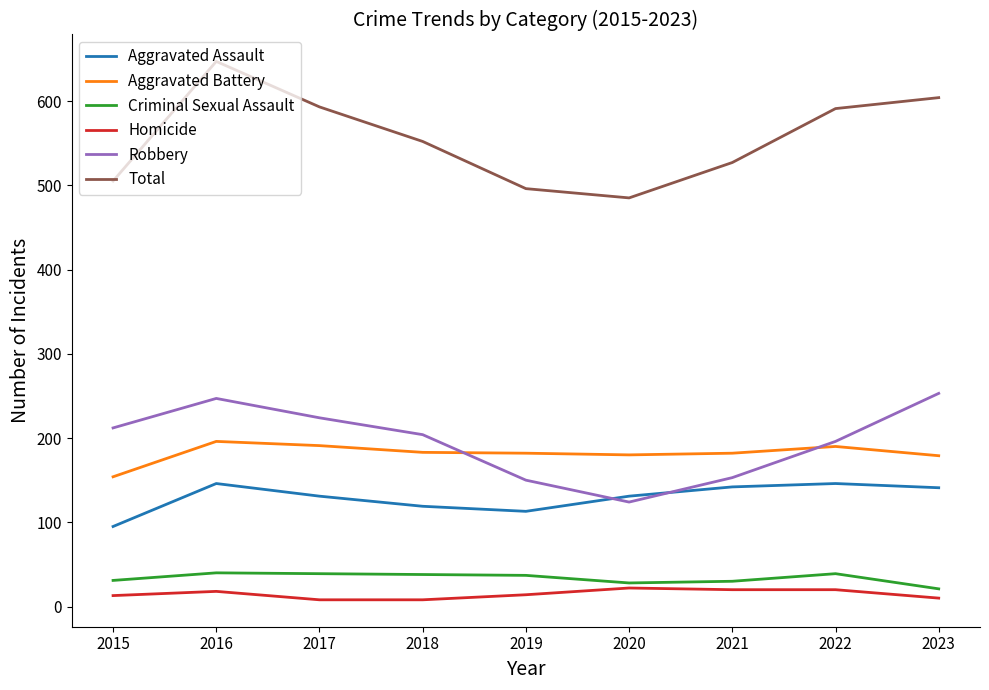

Does the chart have visible grid lines?

No